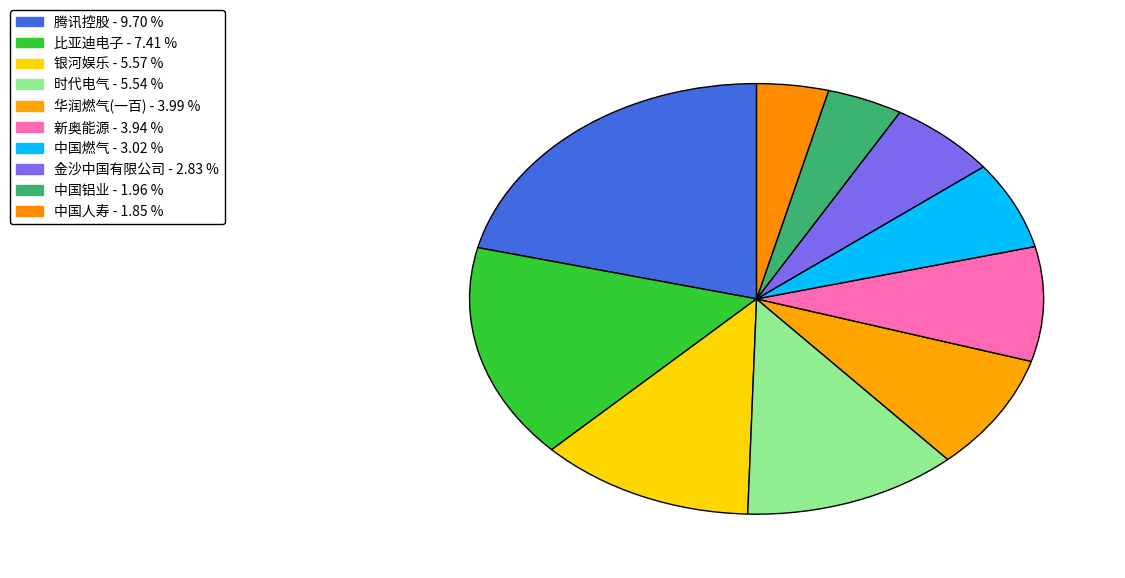

Does any single category account for the majority?

No